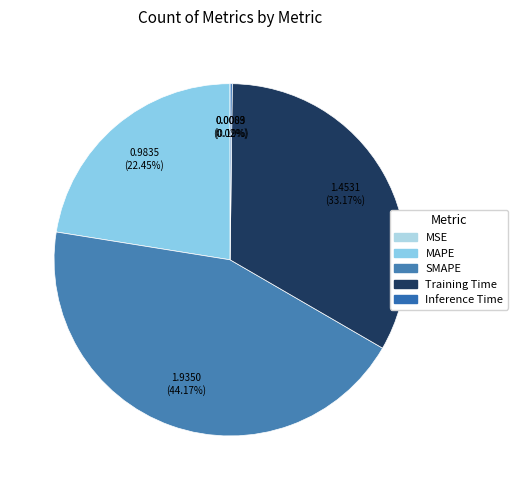

How many slices are in this pie chart?

5